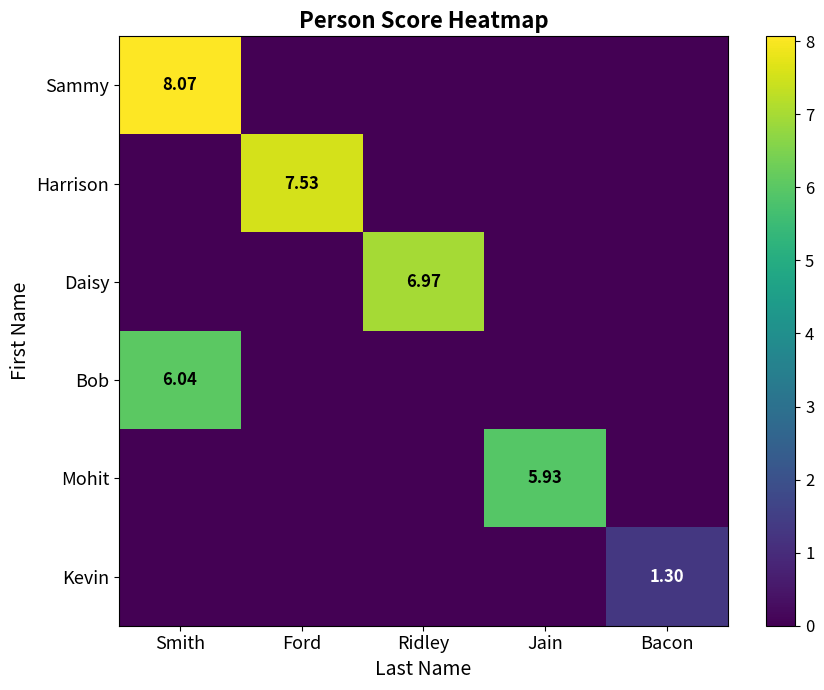

Where is Sammy nearest to the value 4?

Ford